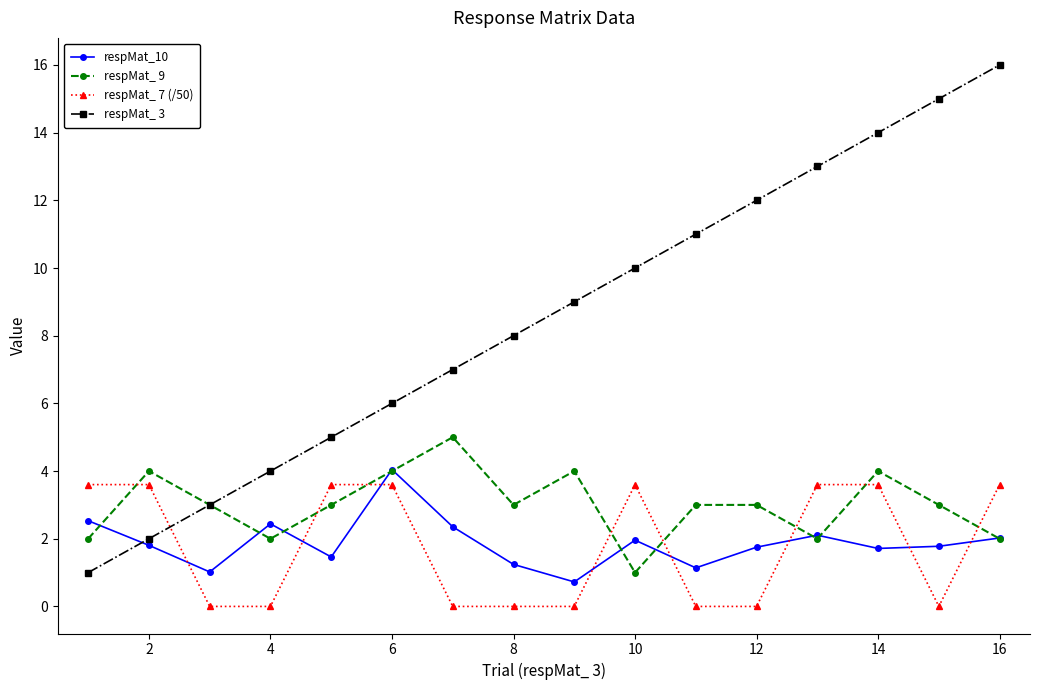

Which series has the largest range (max minus min)?

respMat_ 3